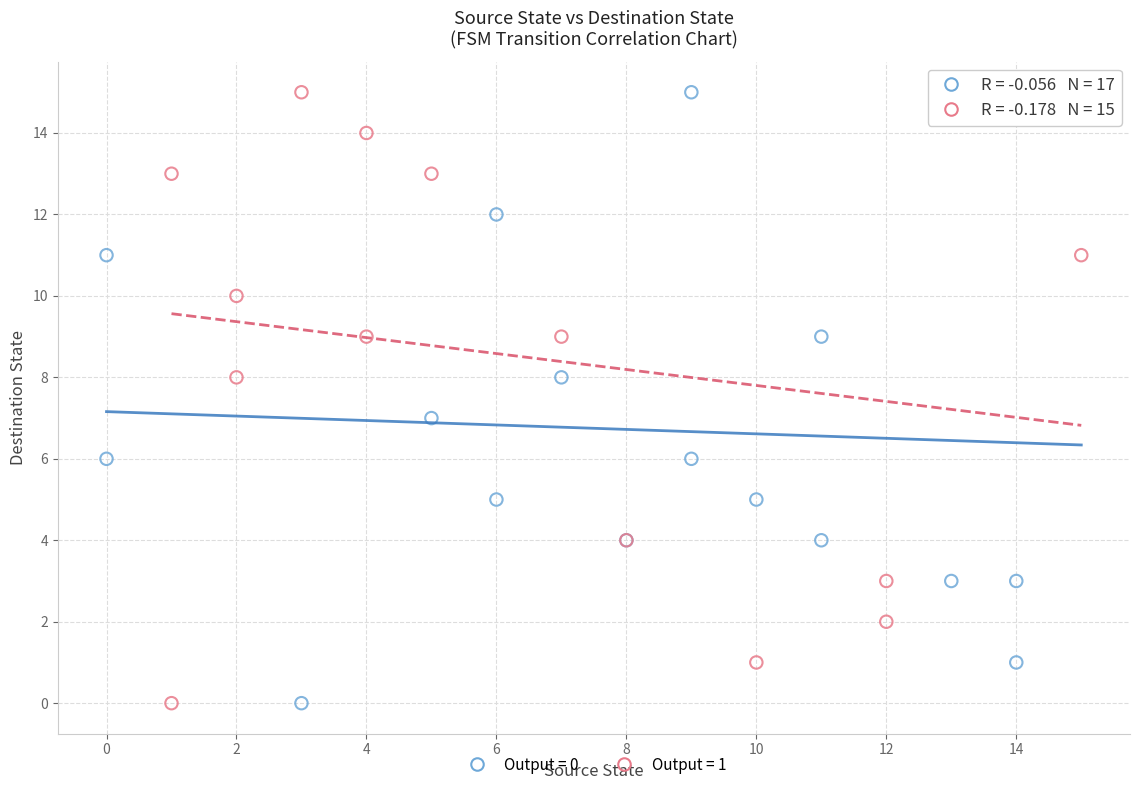

What are all the series names shown in the legend?

Output = 0, Output = 1